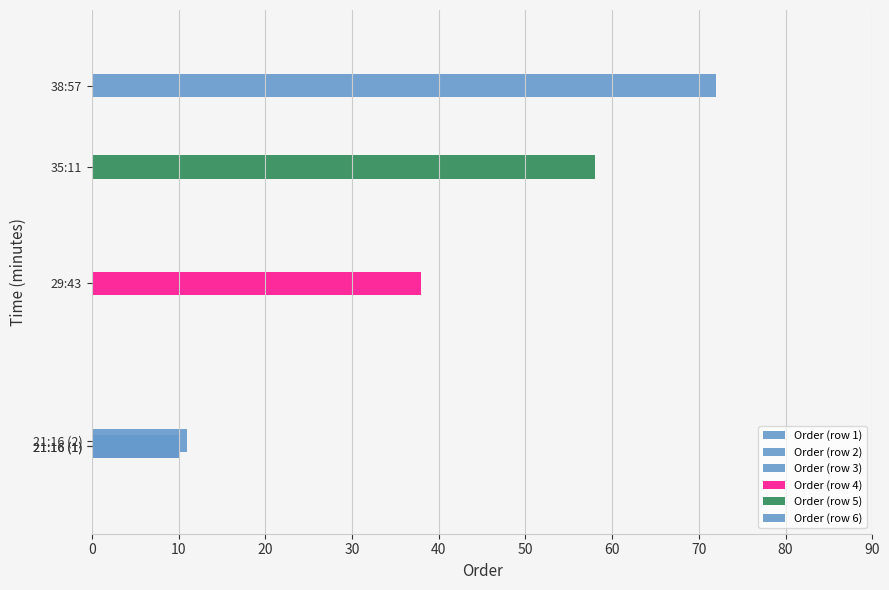

The chart shows a value of 37 at 38:57. True or false?

False